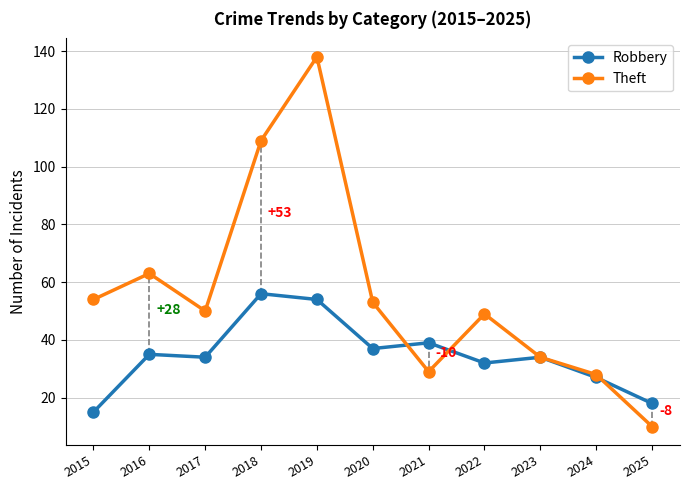

What is the sum of all Robbery values?

381